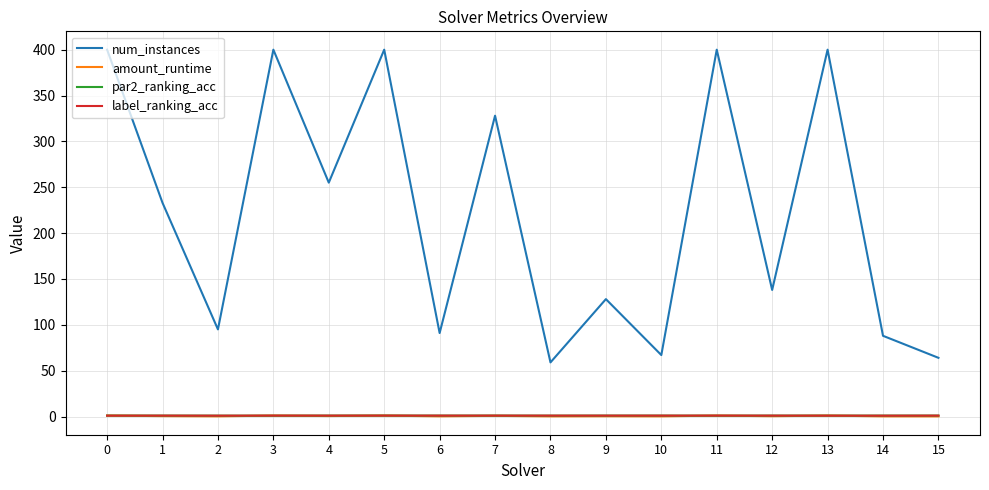

What are all the series names shown in the legend?

num_instances, amount_runtime, par2_ranking_acc, label_ranking_acc